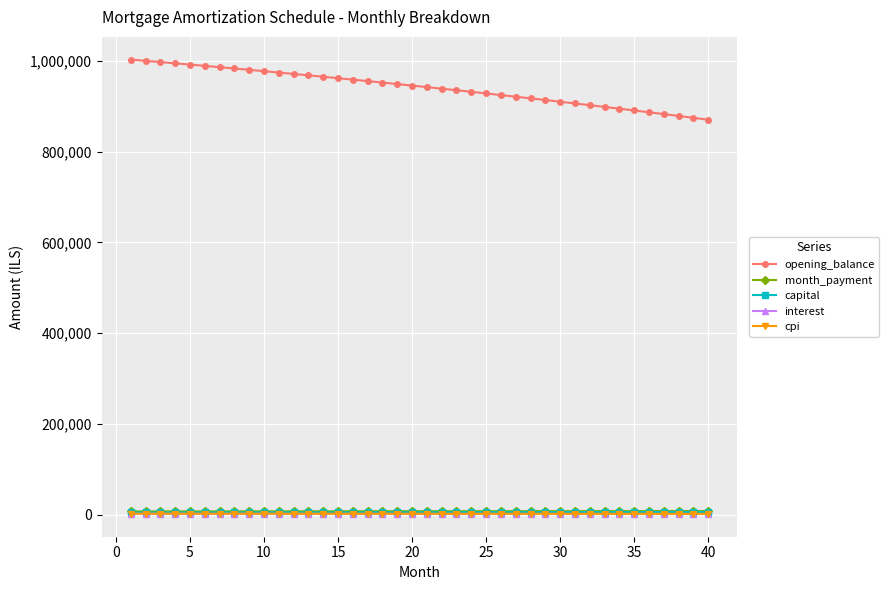

Which series has the largest total across all categories?

opening_balance